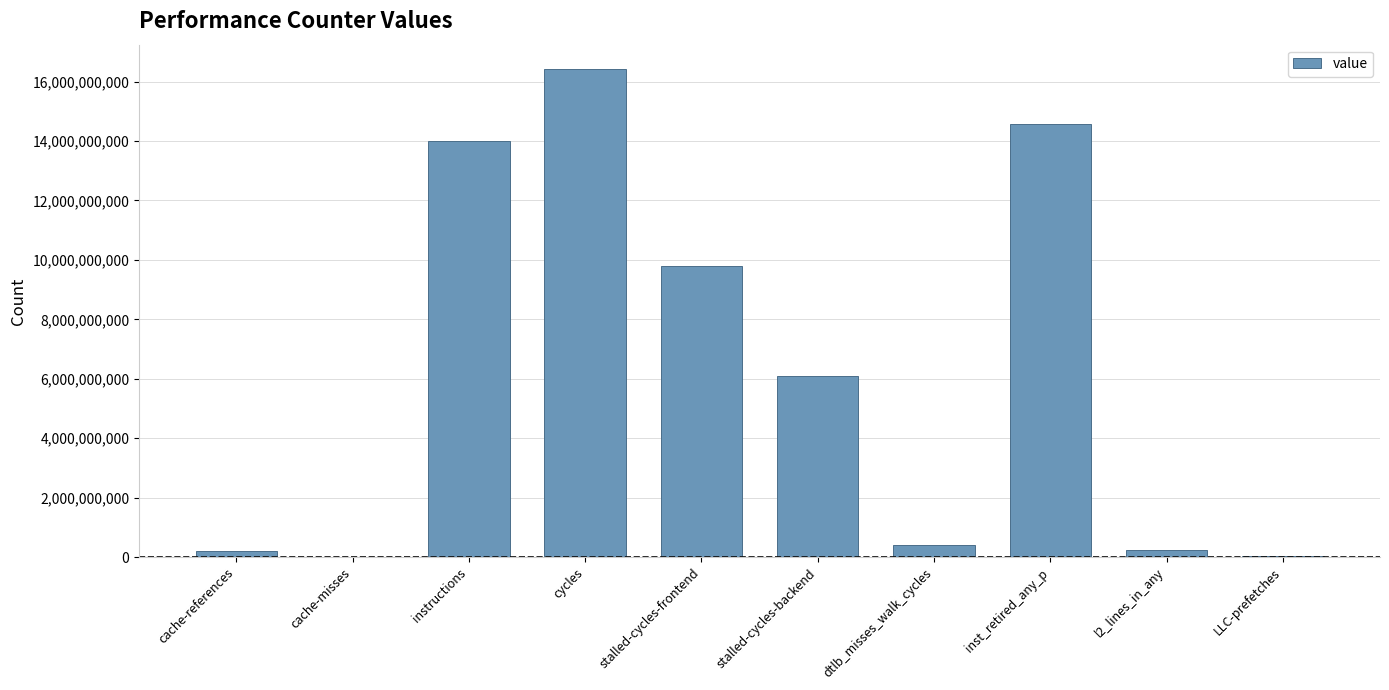

Where does the data first go above 6104565995?

instructions